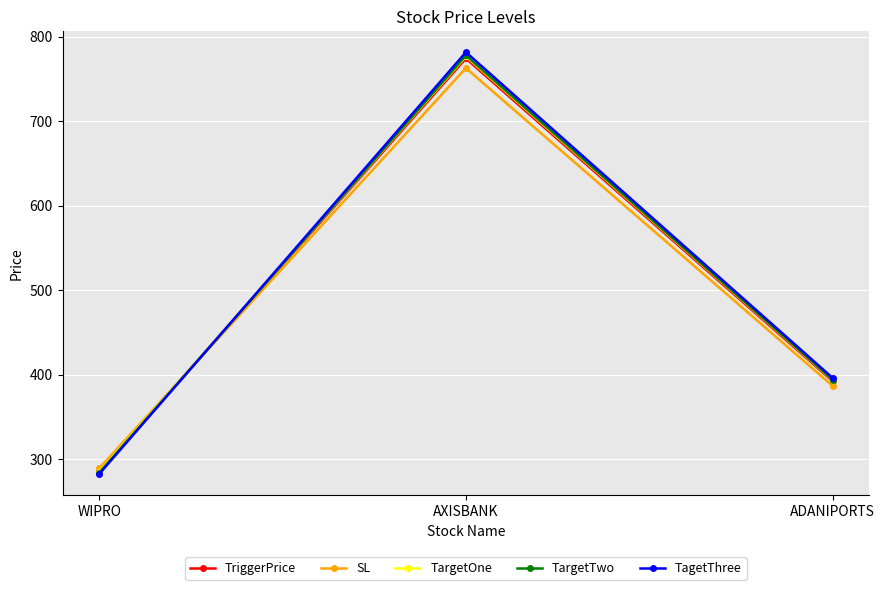

List the labels in order of TagetThree value, smallest first.

WIPRO, ADANIPORTS, AXISBANK